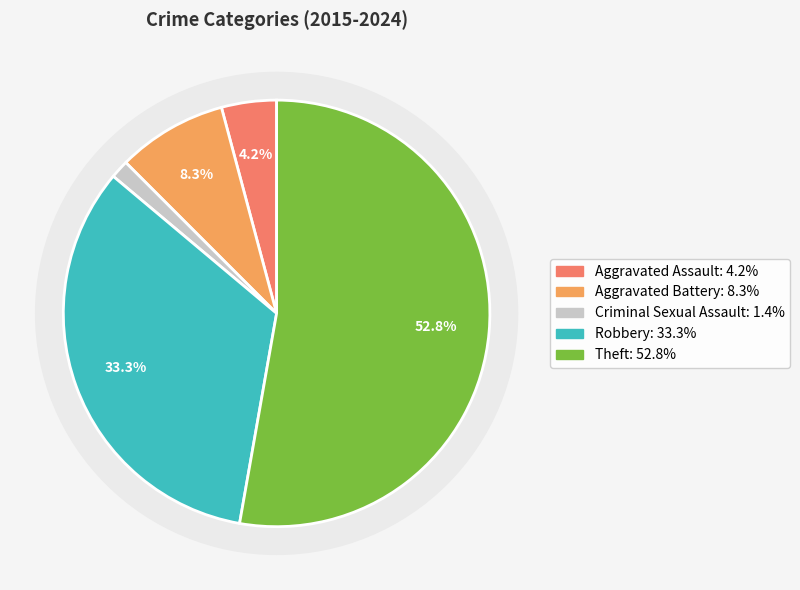

The Aggravated Battery slice represents 1% of the pie. True or false?

False